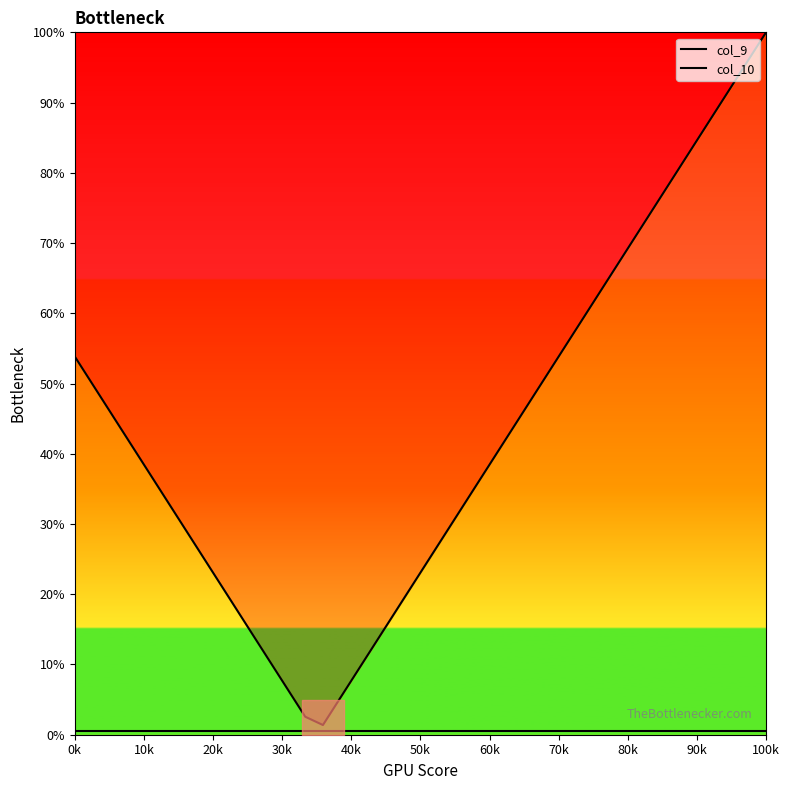

Is the value of col_10 at 30 greater than the value of col_9 at 18?

No